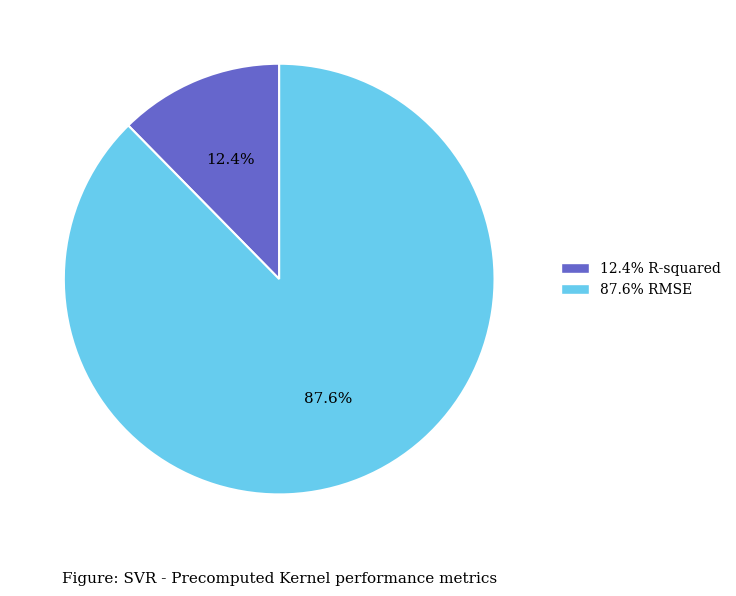

Does any single category account for the majority?

Yes